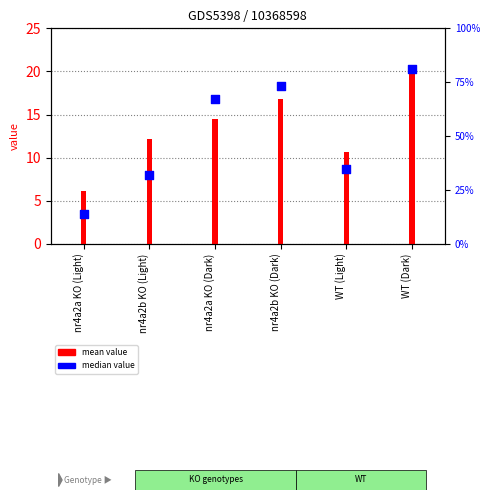

At which category is the sum across all series the highest?

WT (Dark)